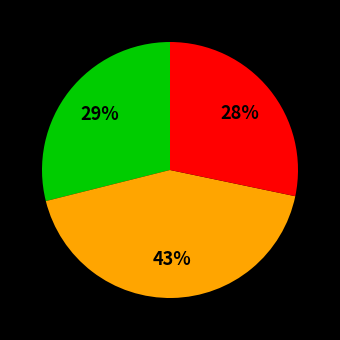

Is there any slice that represents more than half of the pie?

No